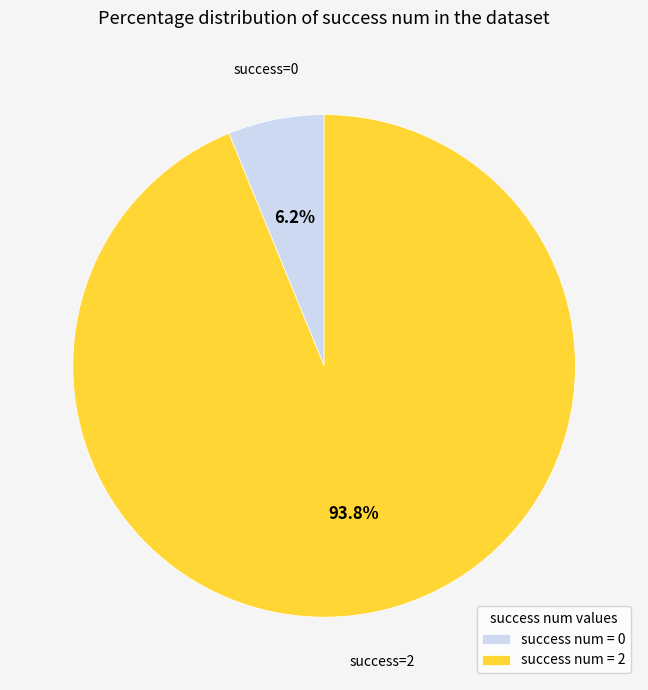

Which slice represents more than half of the pie?

success num = 2